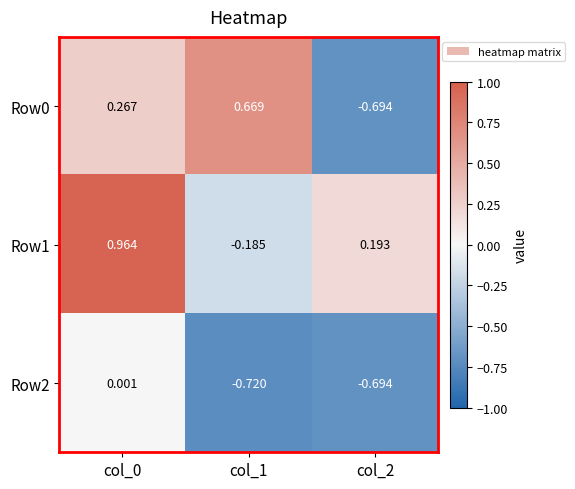

Is the value of Row2 at col_0 greater than the value of Row1 at col_2?

No